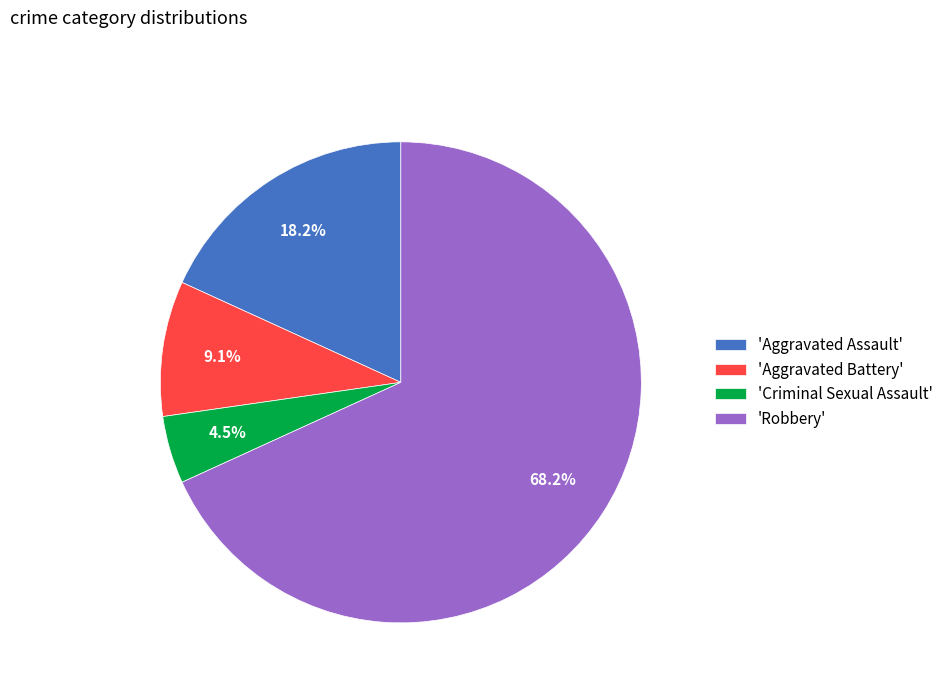

Which category accounts for the majority?

'Robbery'